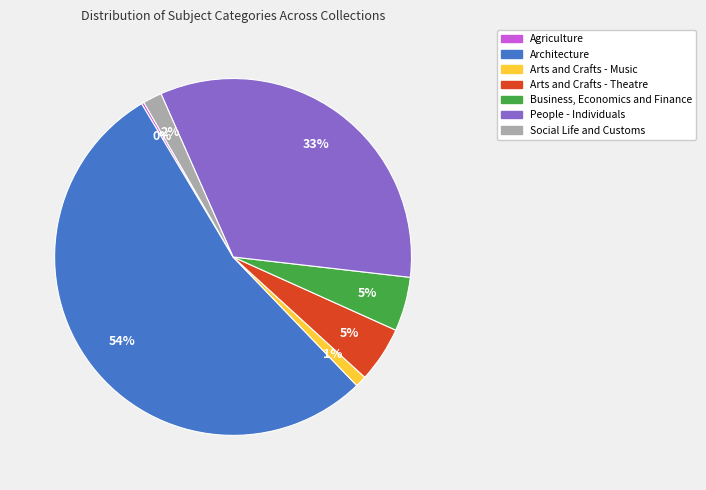

Is there a majority slice in this chart?

Yes